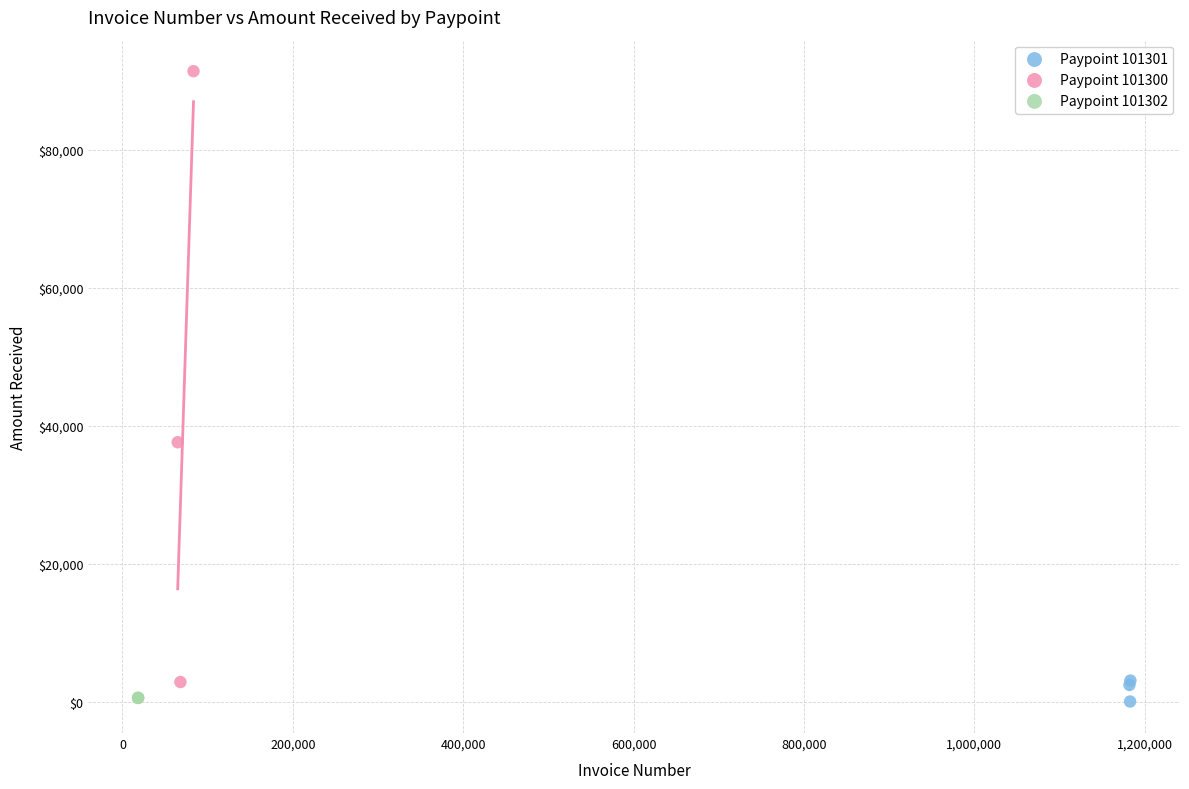

Which series contains the highest Y value?

Paypoint 101300